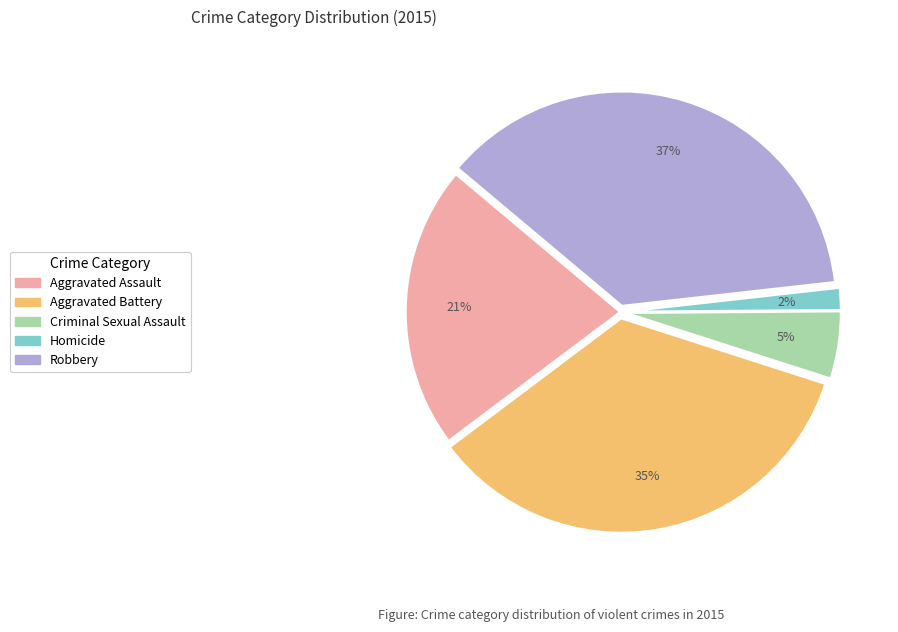

How many segments does this pie chart have?

5